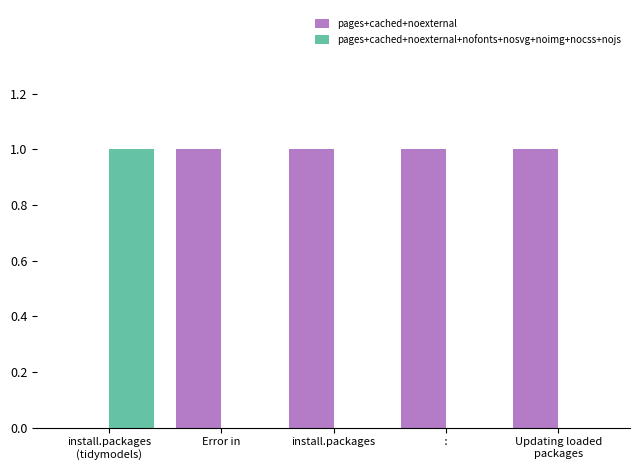

Is it true that pages+cached+noexternal+nofonts+nosvg+noimg+nocss+nojs equals -1 at  : ?

False